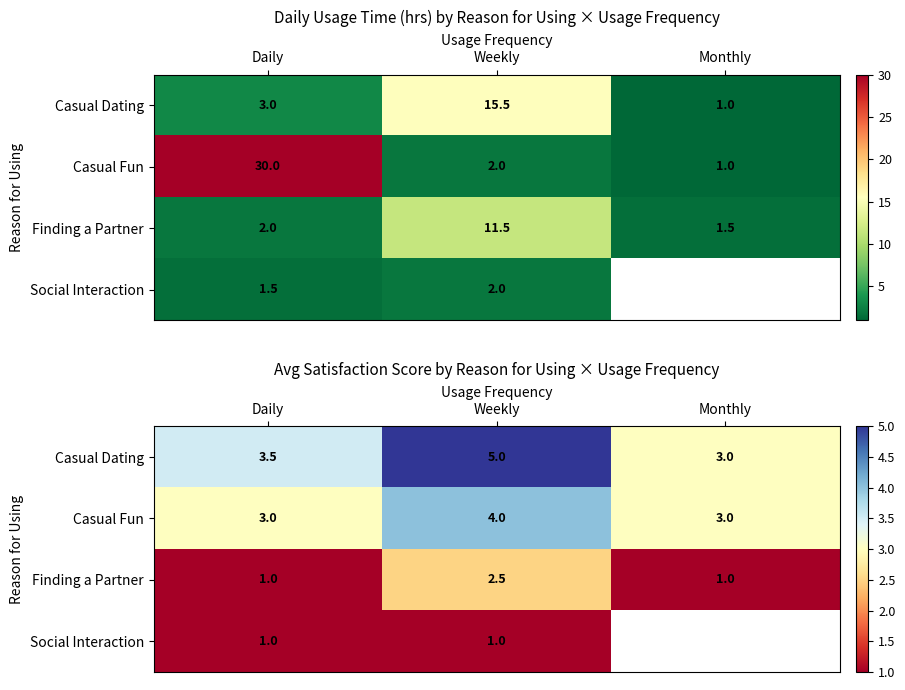

At Daily, list the series in order from smallest to largest.

Finding a Partner, Social Interaction, Casual Fun, Casual Dating